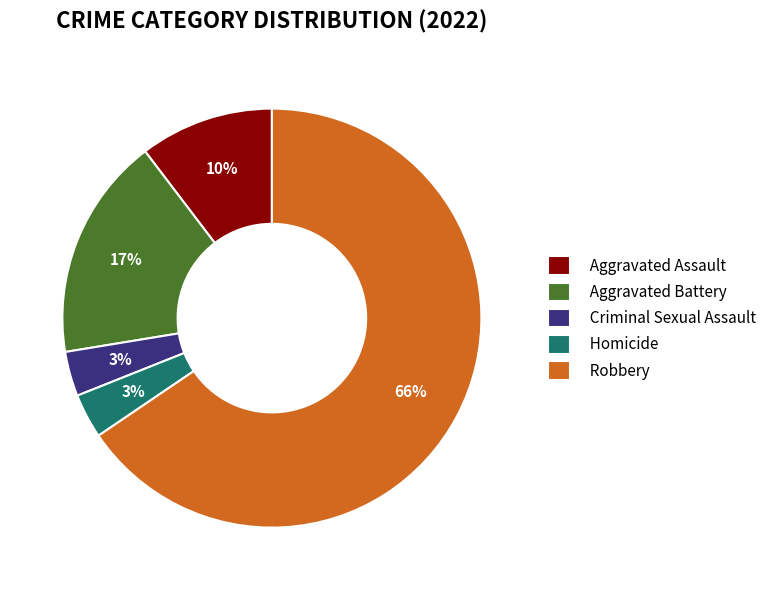

To the nearest percent, what is the average slice percentage?

20%